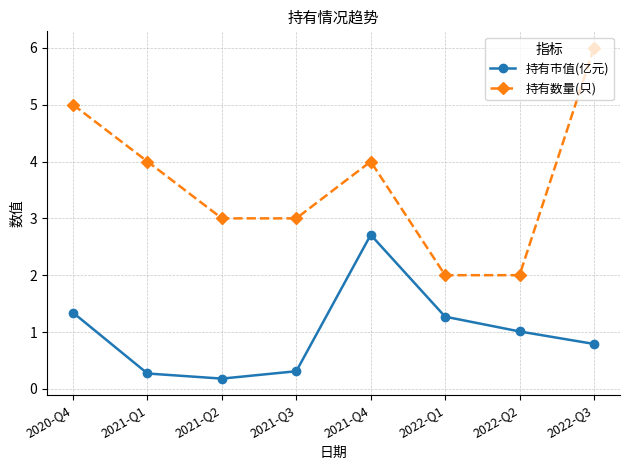

At 2022-Q3, list the series in order from largest to smallest.

持有数量(只), 持有市值(亿元)